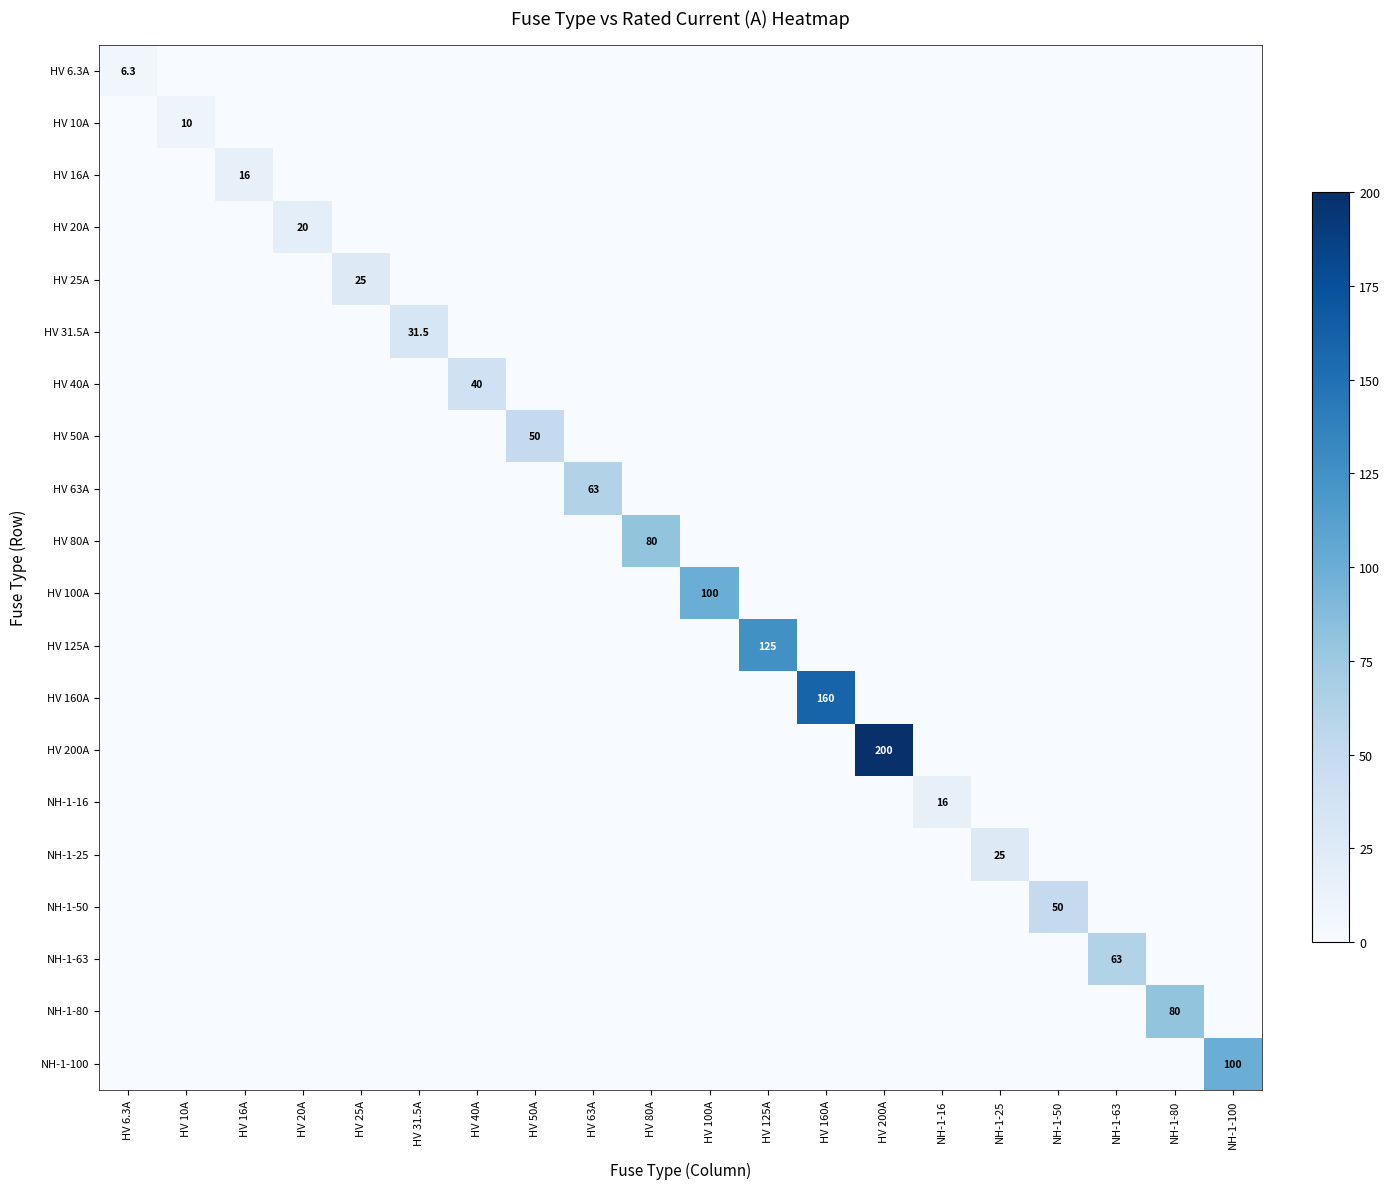

True or false: HV 100A has a value of 0.0 at NH-1-100.

True